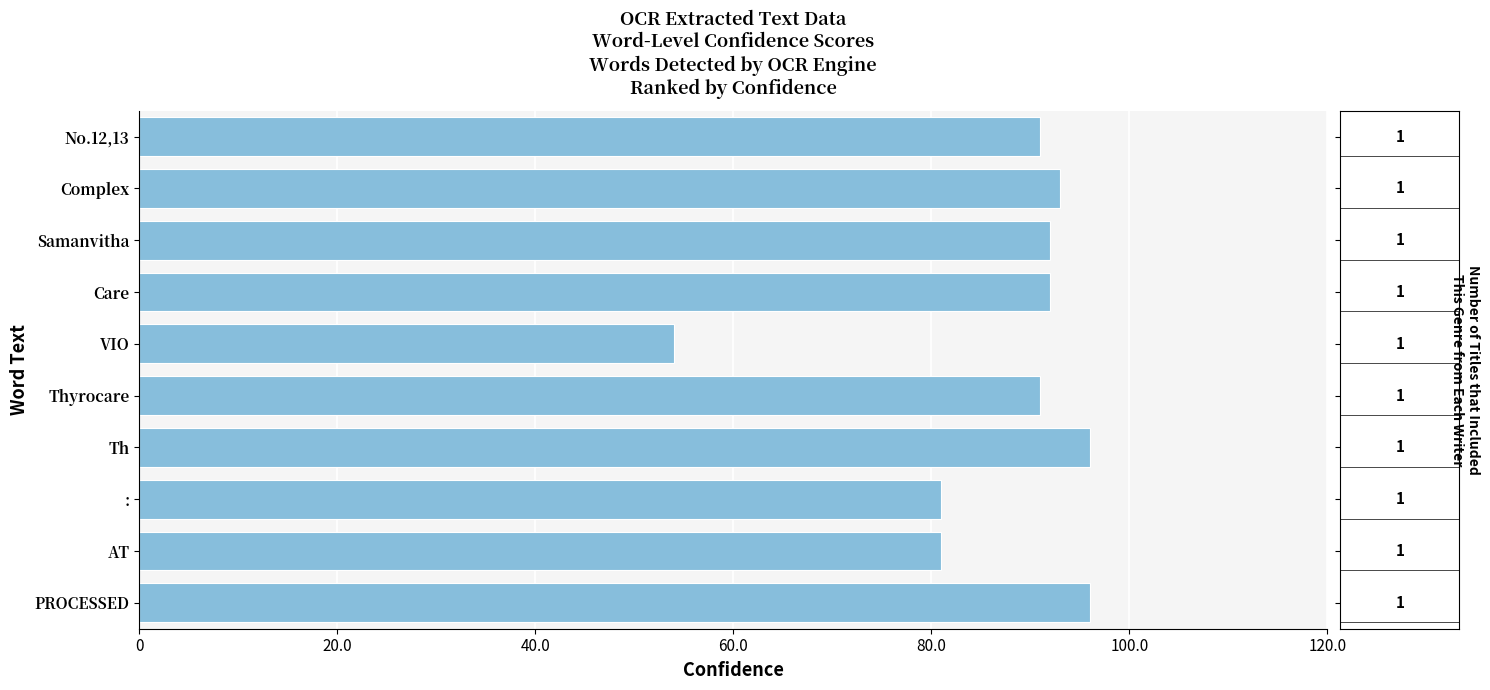

At which category does the chart reach its minimum across all series?

VIO